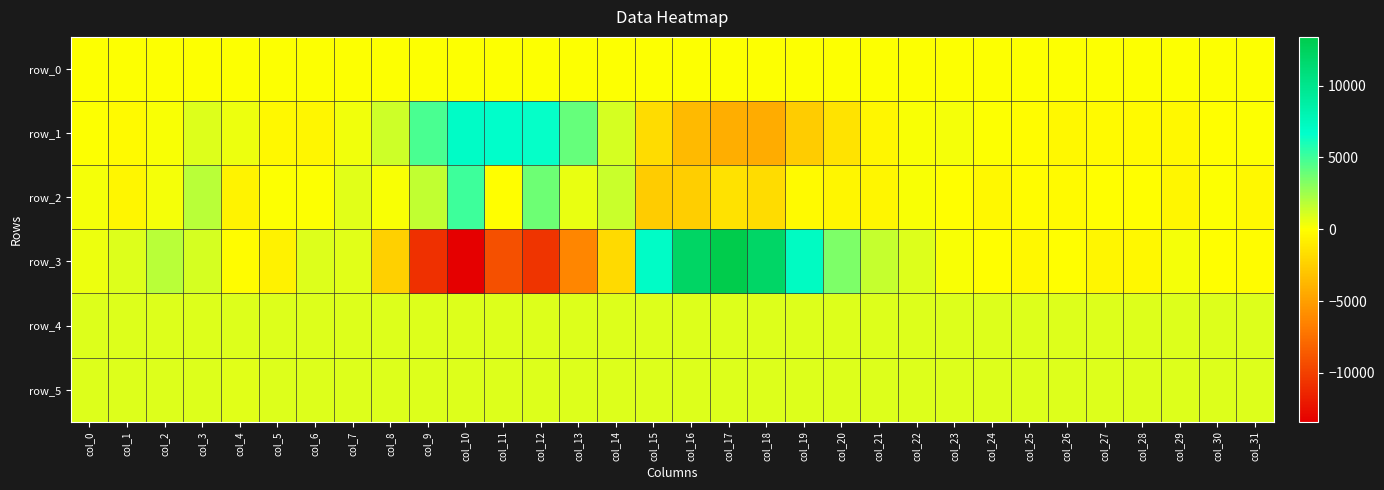

At which label does row_2 first exceed -36?

col_0